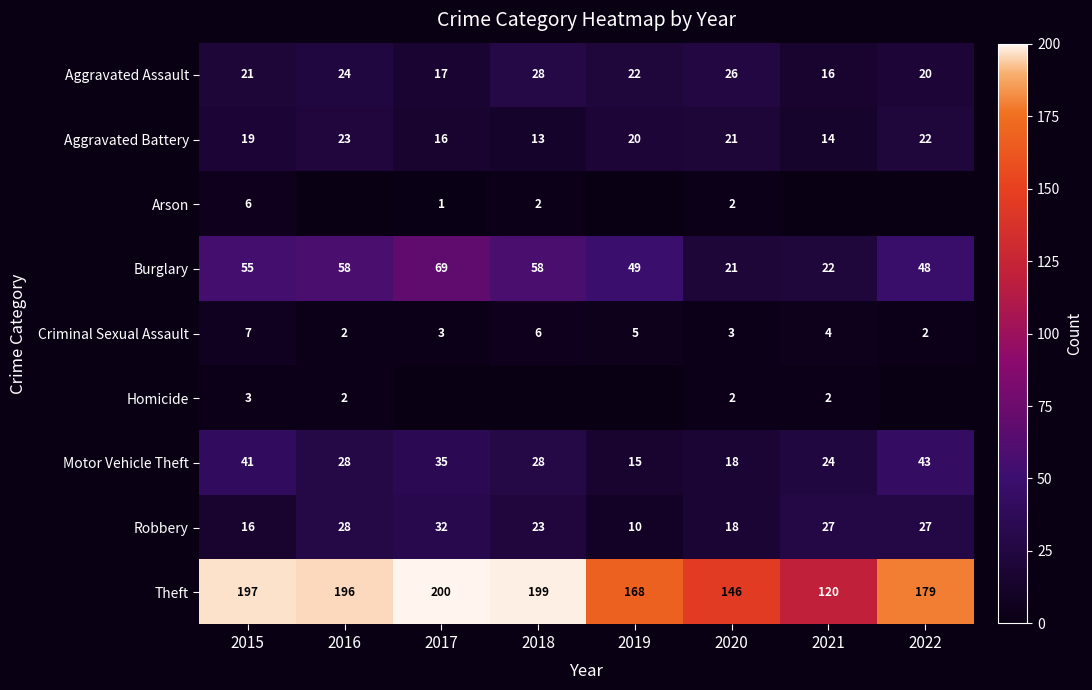

Is the value of Motor Vehicle Theft at 2021 greater than the value of Homicide at 2020?

Yes